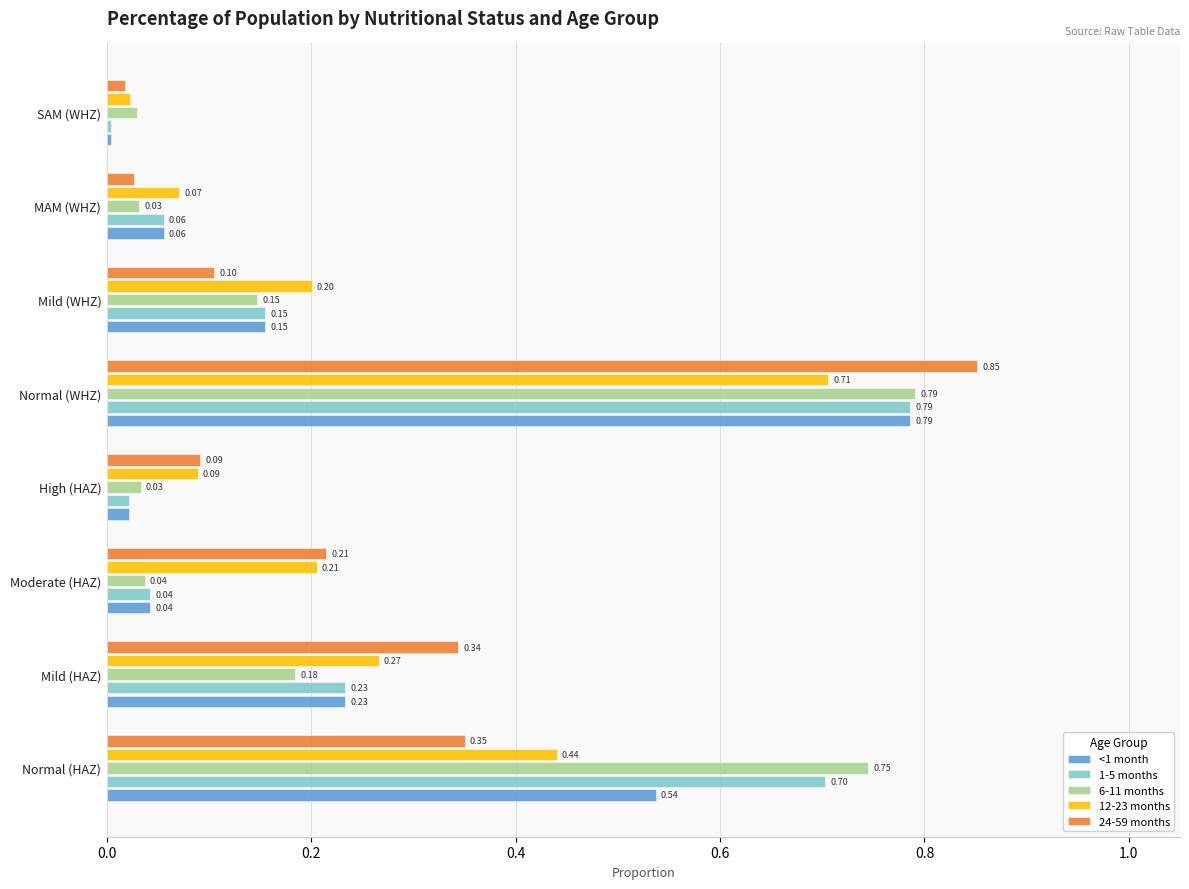

Rank the categories by <1 month value from highest to lowest.

Normal (WHZ), Normal (HAZ), Mild (HAZ), Mild (WHZ), MAM (WHZ), Moderate (HAZ), High (HAZ), SAM (WHZ)